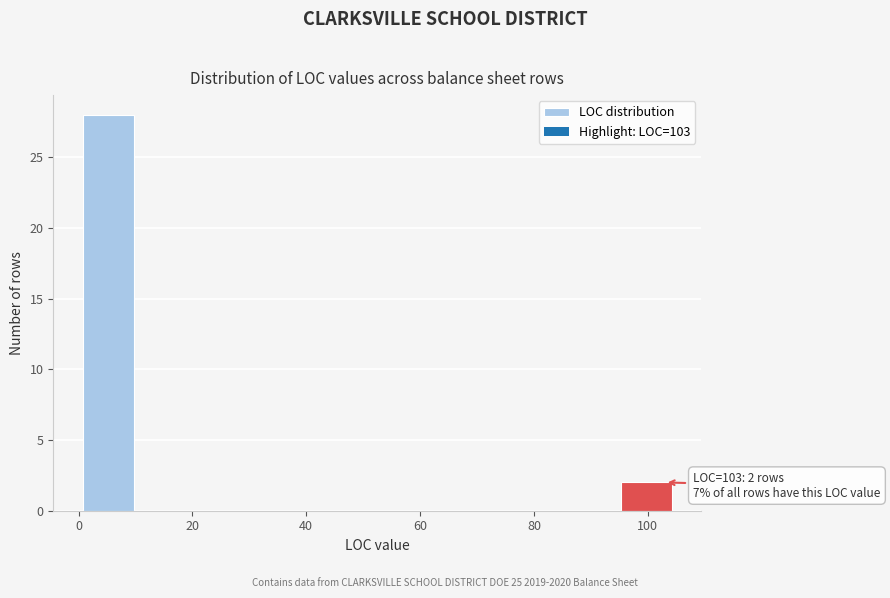

Over which range of the x-axis is the bar tallest?

0 to 10